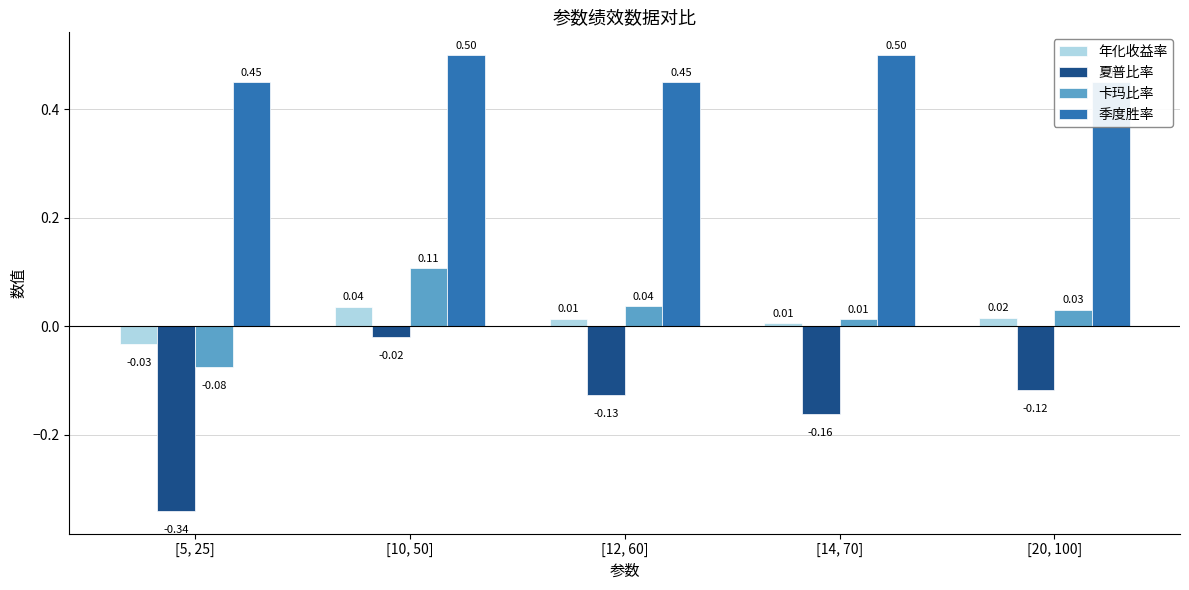

At which category does the chart reach its minimum across all series?

[5, 25]